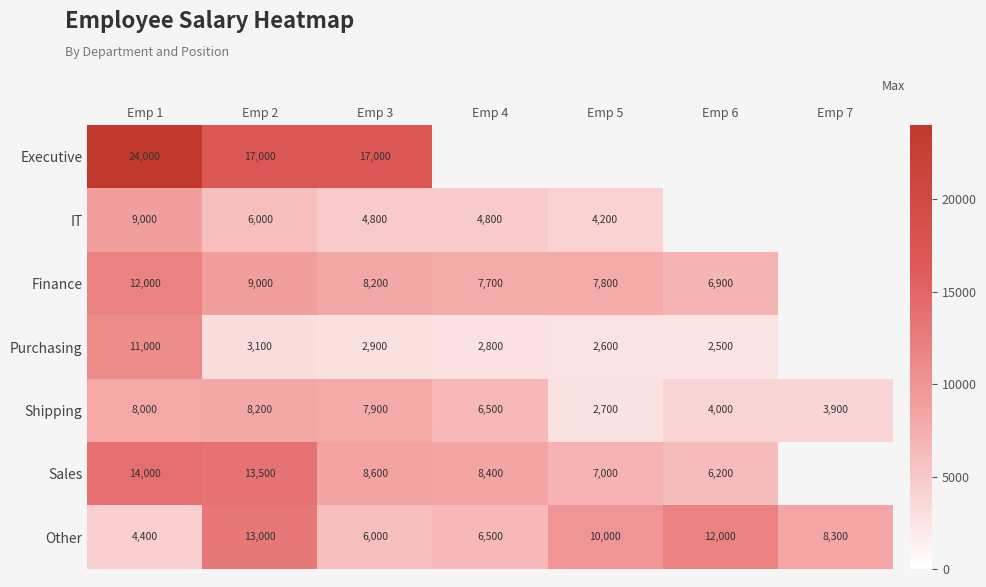

At which label does Shipping reach its minimum?

Emp 5